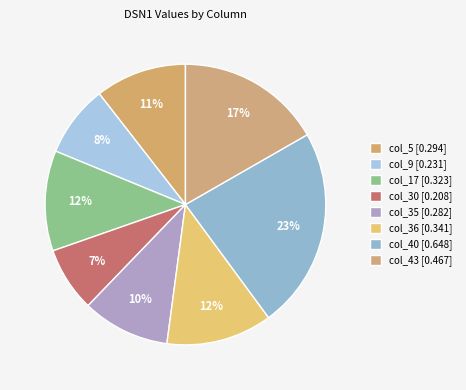

Count the number of slices in the pie.

8